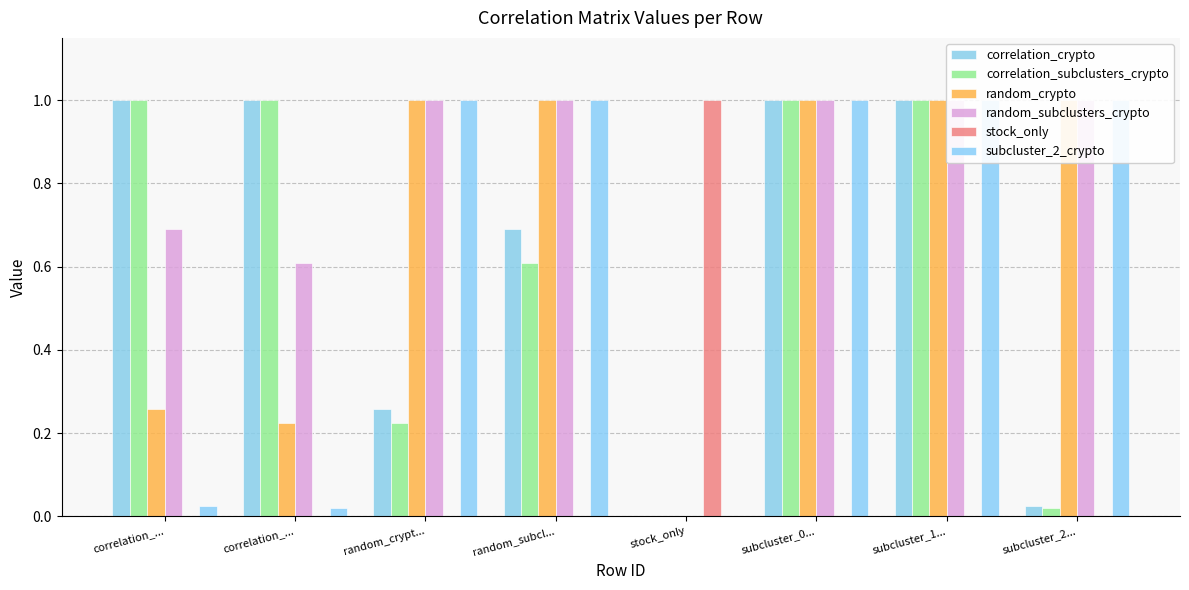

Reading left to right, what are all the values shown in this chart?

correlation_crypto: 1.0	1.0	0.3	0.7	0.0	1.0	1.0	0.0
correlation_subclusters_crypto: 1.0	1.0	0.2	0.6	0.0	1.0	1.0	0.0
random_crypto: 0.3	0.2	1.0	1.0	0.0	1.0	1.0	1.0
random_subclusters_crypto: 0.7	0.6	1.0	1.0	0.0	1.0	1.0	1.0
stock_only: 0.0	0.0	0.0	0.0	1.0	0.0	0.0	0.0
subcluster_2_crypto: 0.0	0.0	1.0	1.0	0.0	1.0	1.0	1.0